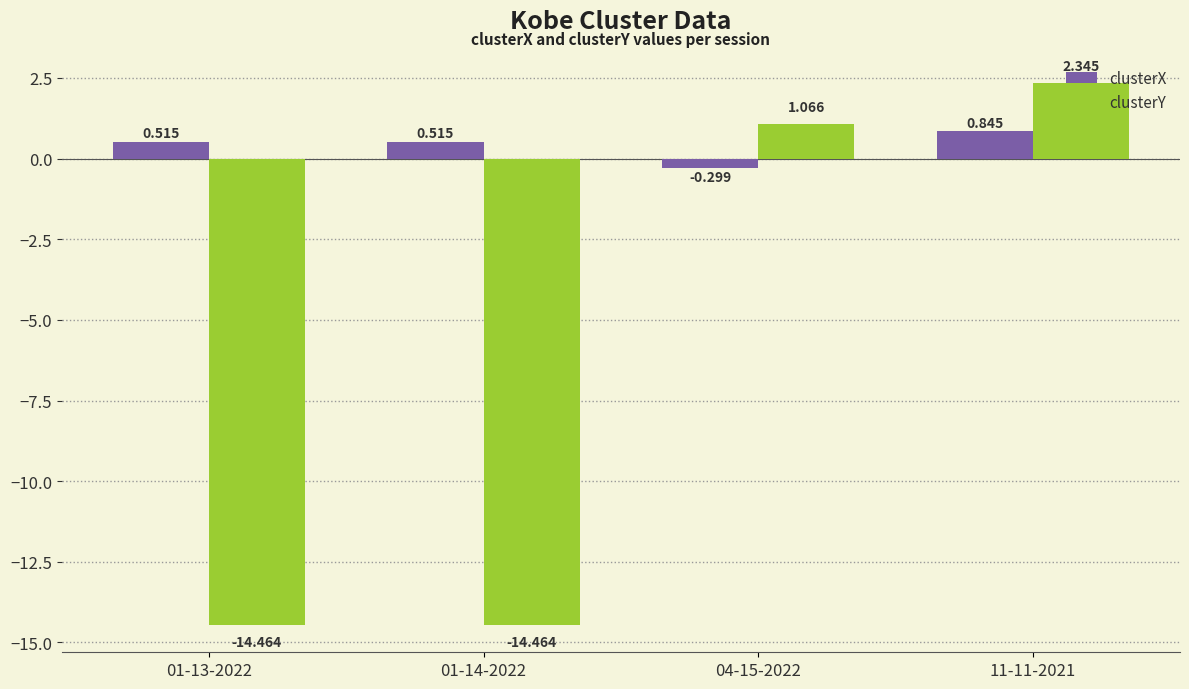

Which series has the largest range (max minus min)?

clusterY